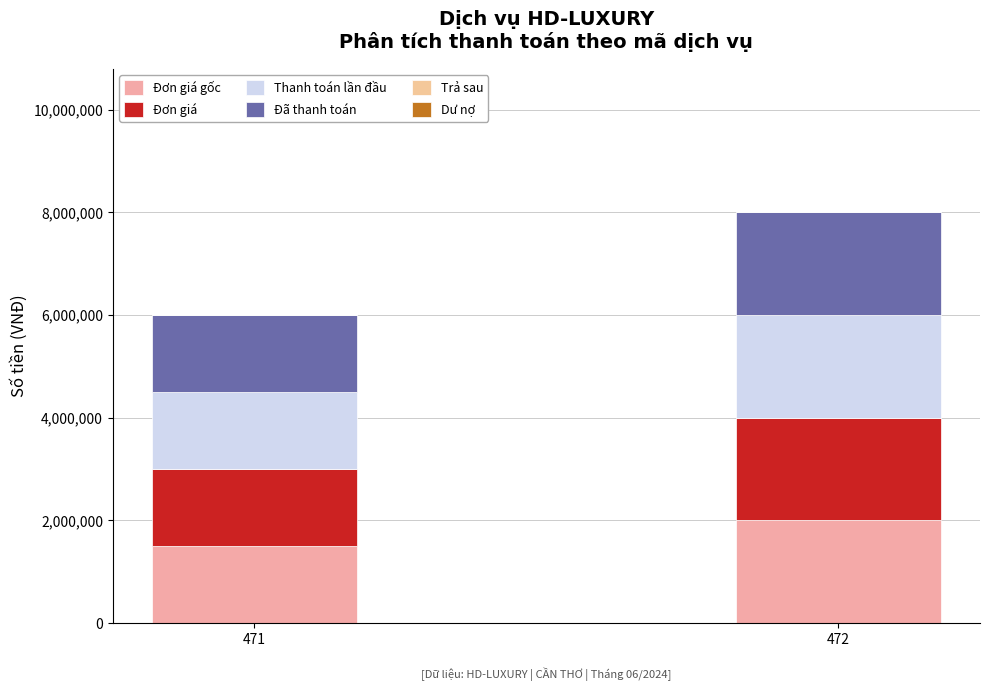

Between 471 and 472, which series saw the biggest shift?

Đơn giá gốc